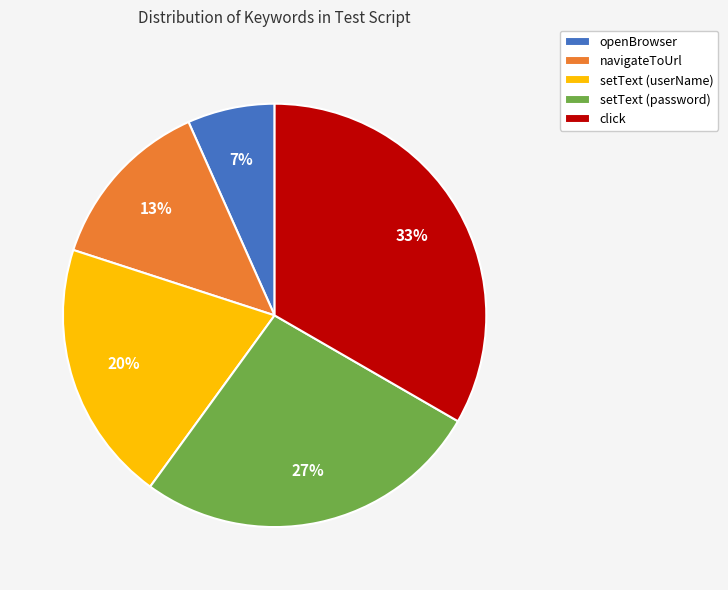

To the nearest percent, what percentage of the pie is openBrowser?

7%